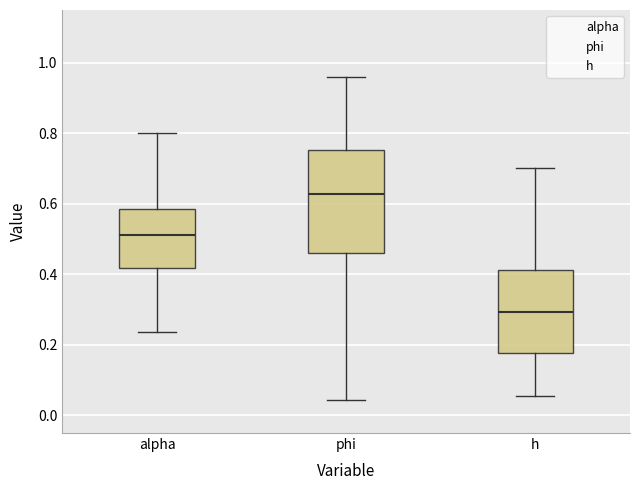

Which box's median line is the lowest?

h